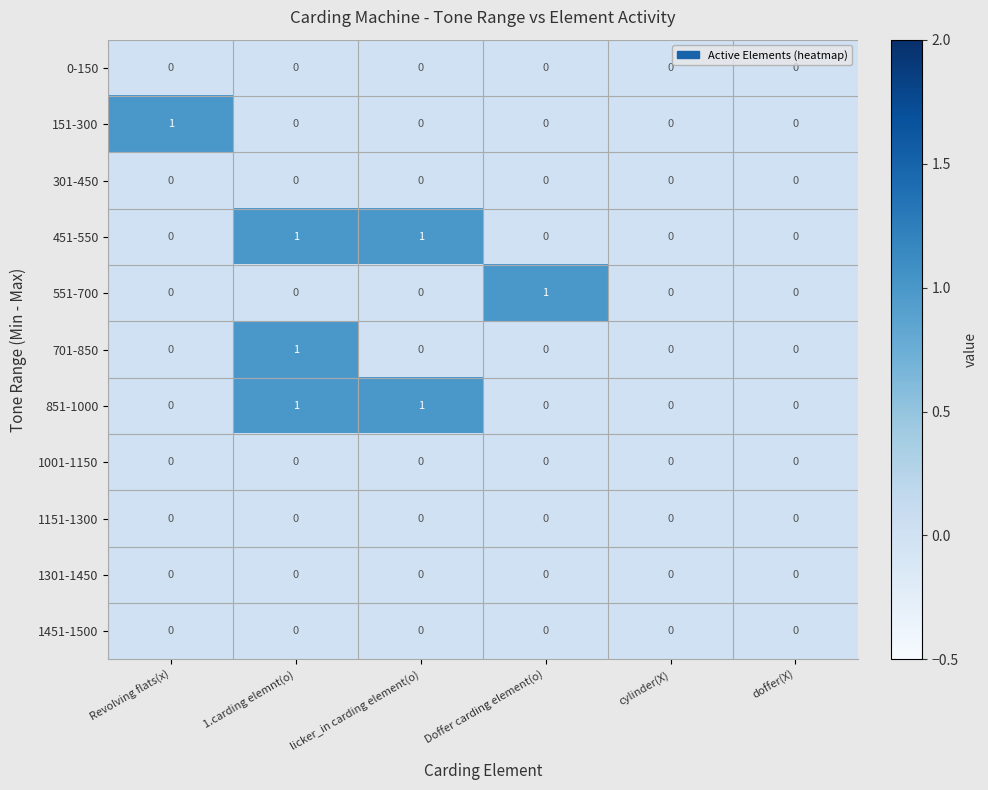

How many 701-850 values are between 0 and 1?

6